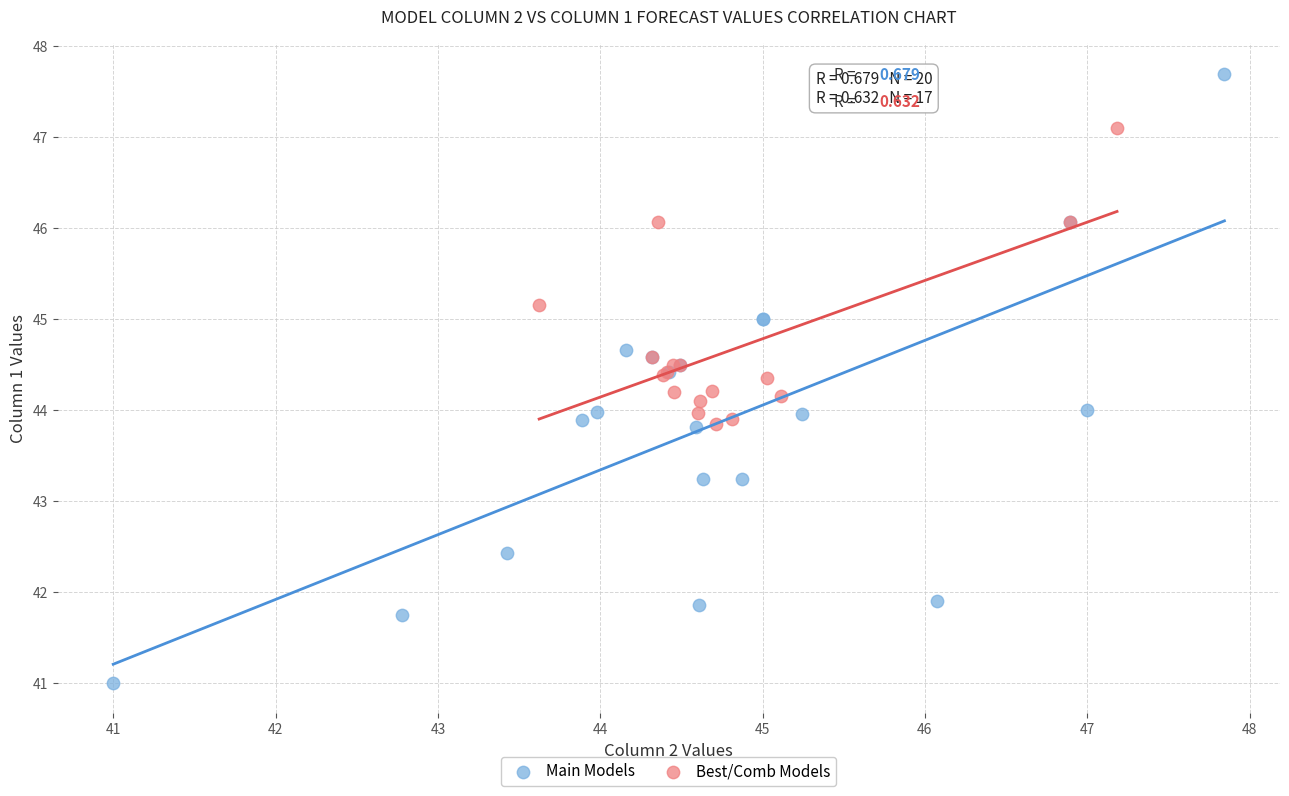

Which series reaches the minimum Y coordinate?

Main Models